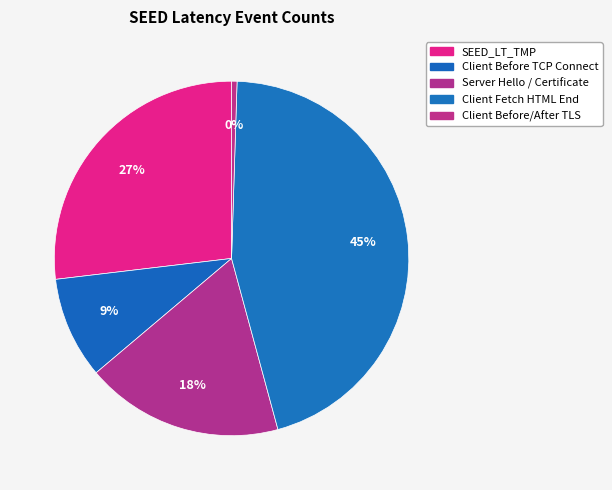

How many segments does this pie chart have?

5